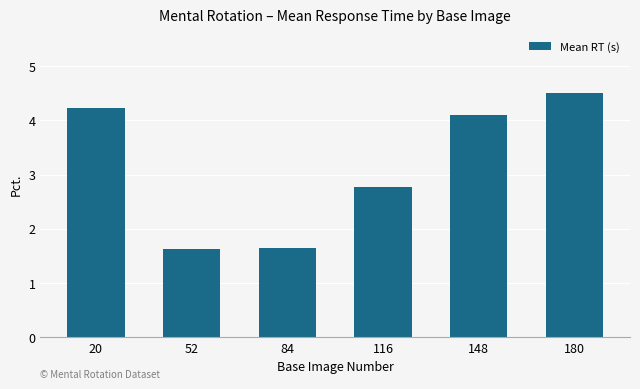

What is the difference between the maximum and second lowest values?

2.9